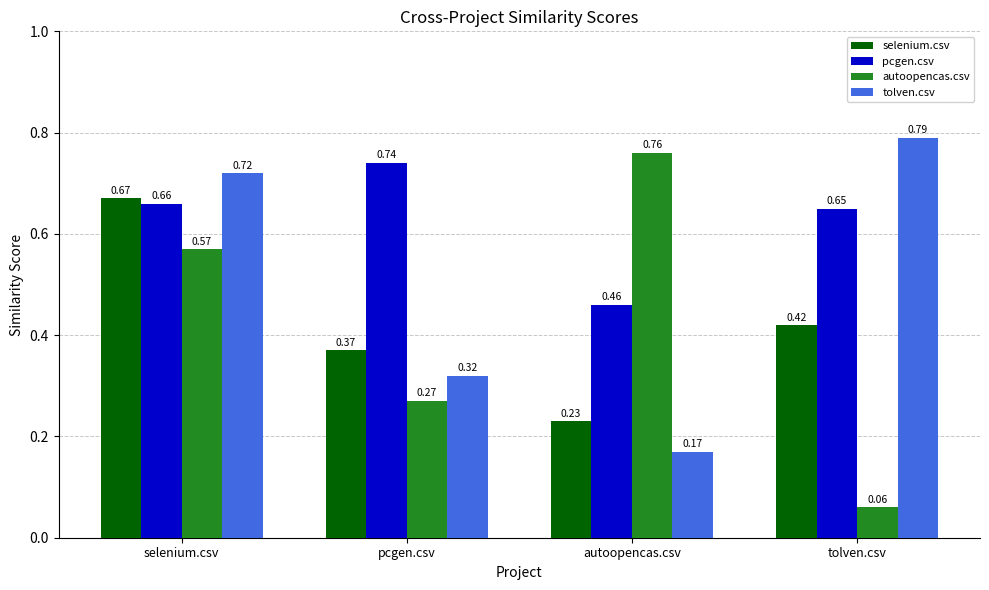

What is the sum of the autoopencas.csv values at autoopencas.csv and pcgen.csv?

1.0